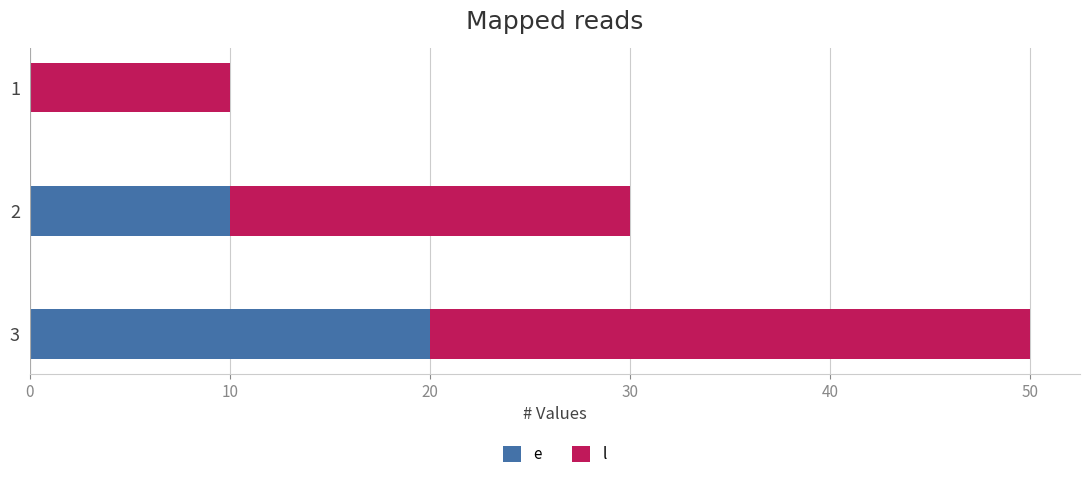

At which category is the sum across all series the highest?

3